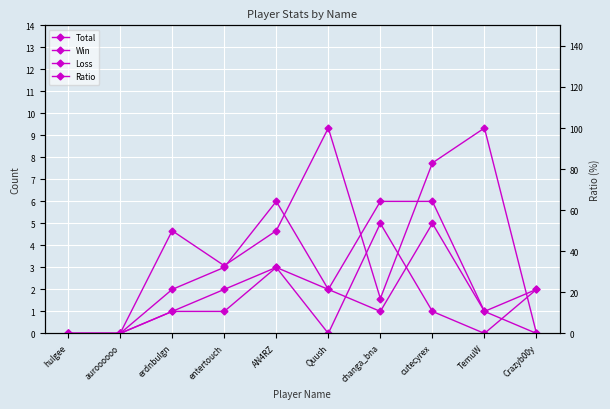

Which label corresponds to the largest value in the chart?

Quush